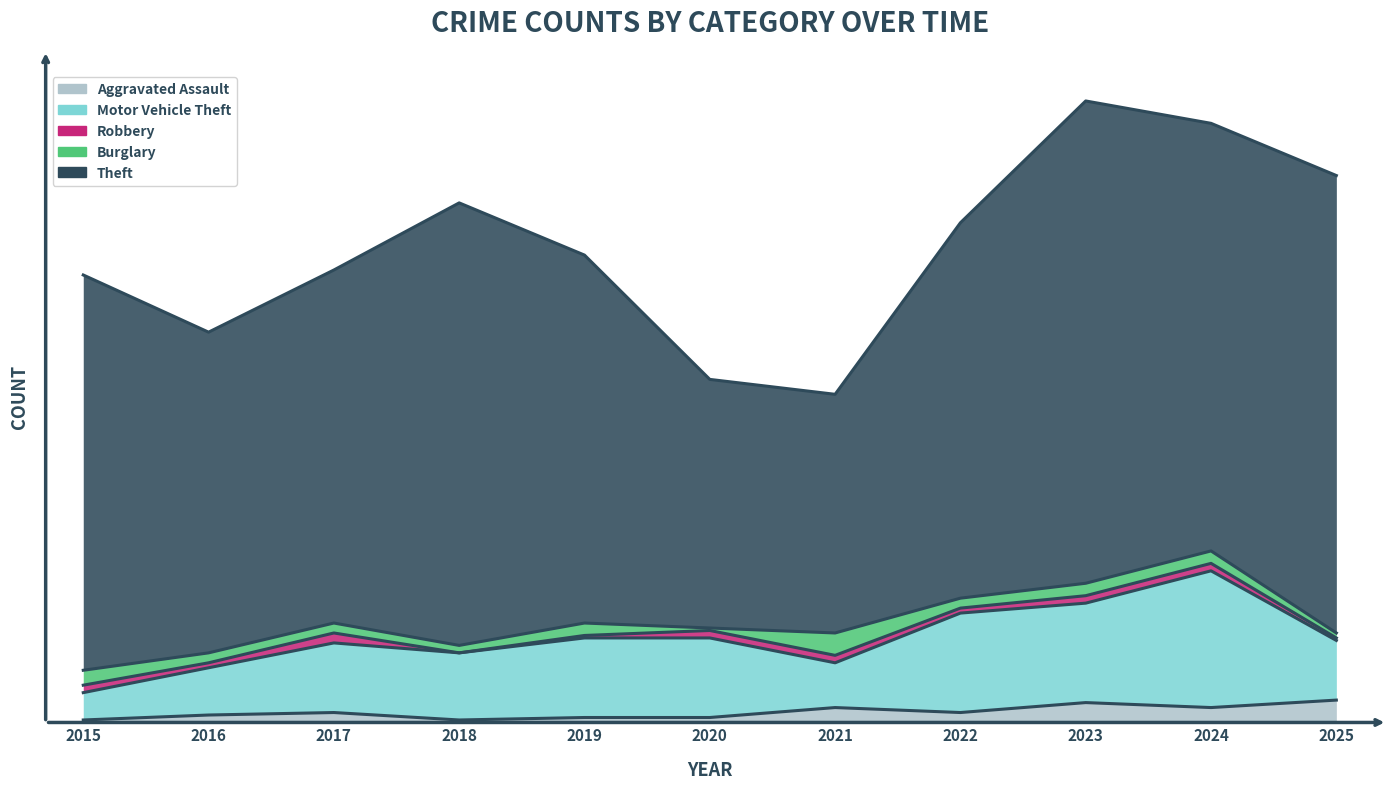

What is the maximum value for Motor Vehicle Theft?

55